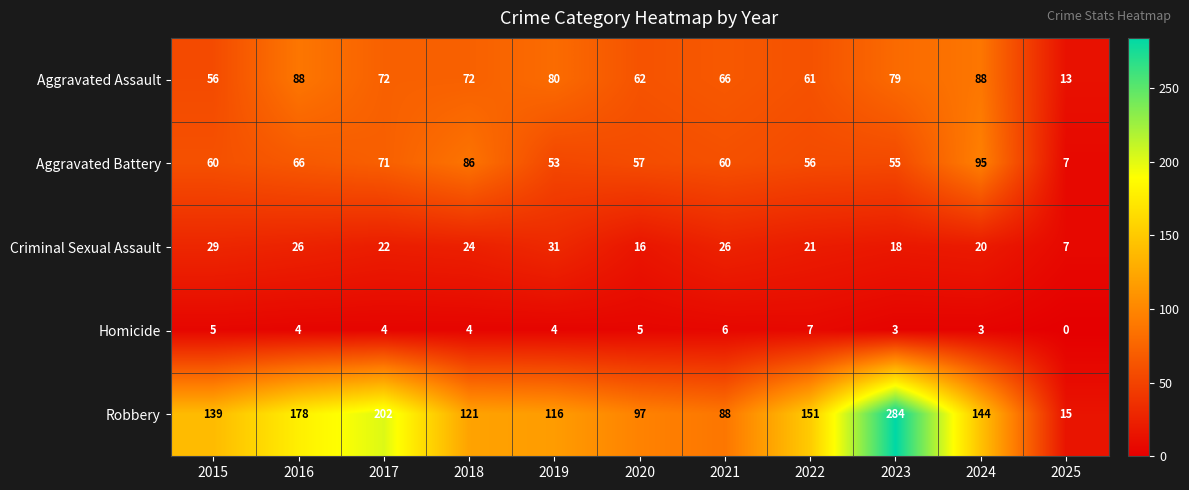

What is the difference between the maximum and minimum values in the Homicide series?

7